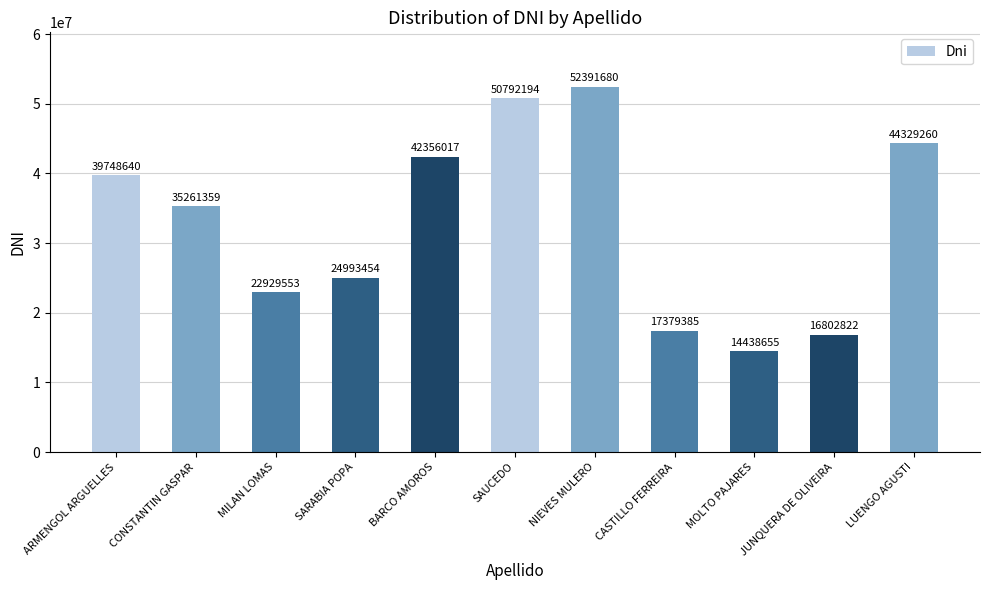

What is the sum of all values?

361423019